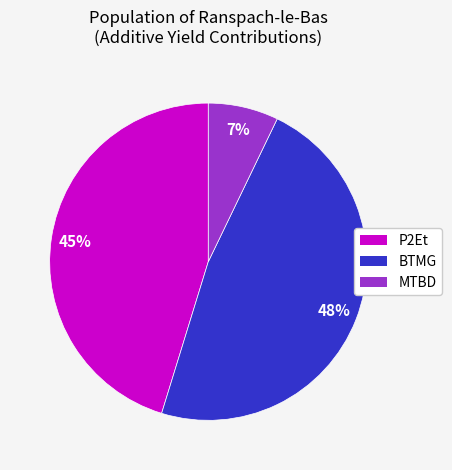

To the nearest percent, what is the average slice percentage?

33%